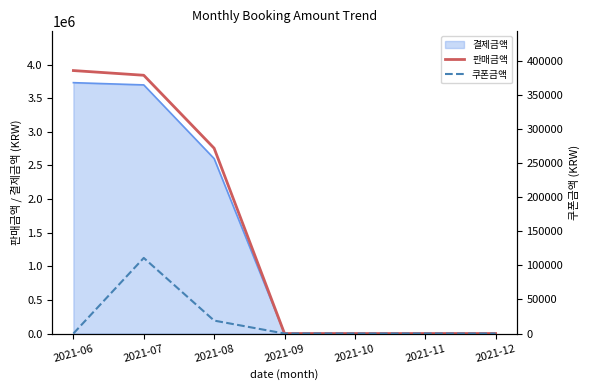

Does the chart have visible grid lines?

No